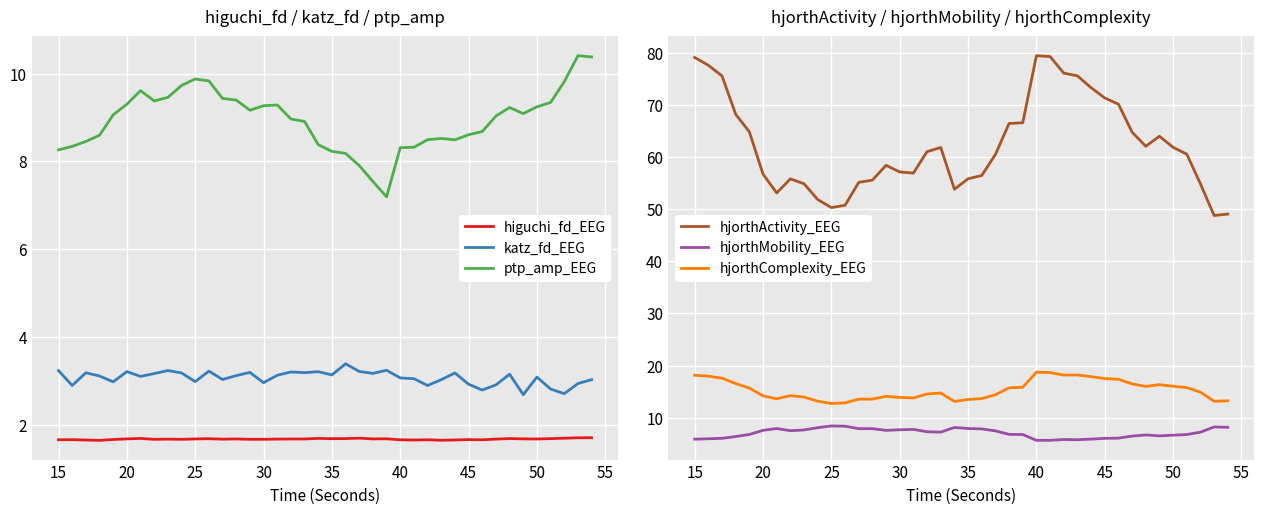

True or false: higuchi_fd_EEG and ptp_amp_EEG intersect in this chart.

False